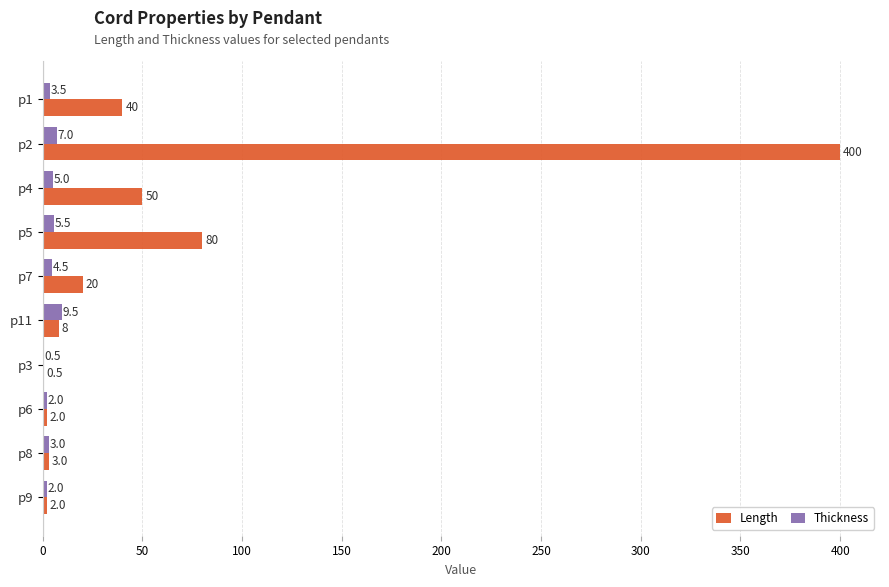

Which series changed the most between p11 and p6?

Thickness